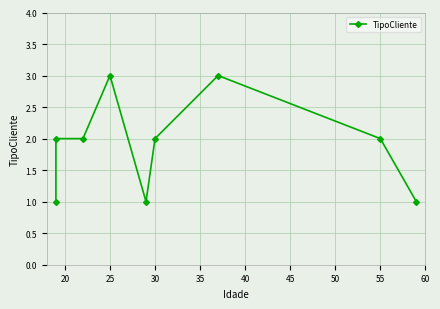

What is the value of the 2nd point from the left?

2